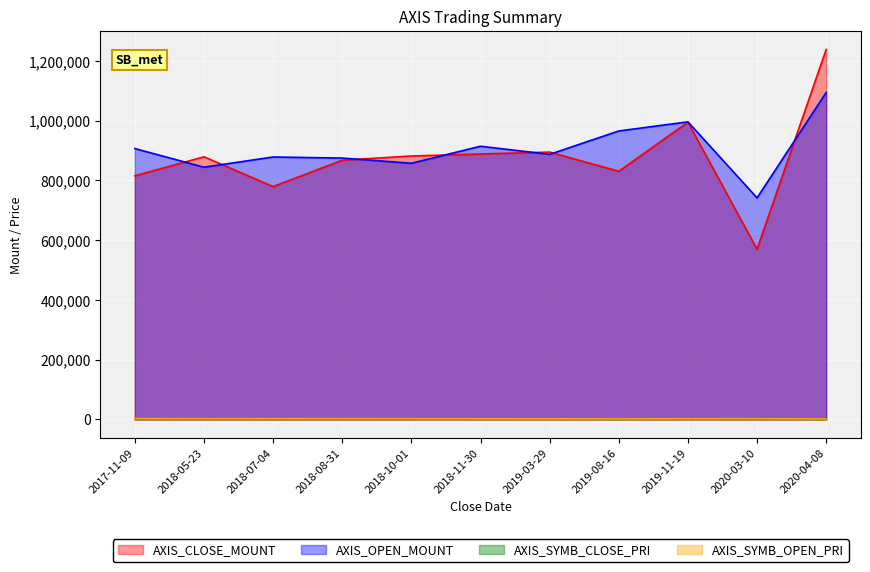

What is the label of the 10th point from the right?

2018-05-23